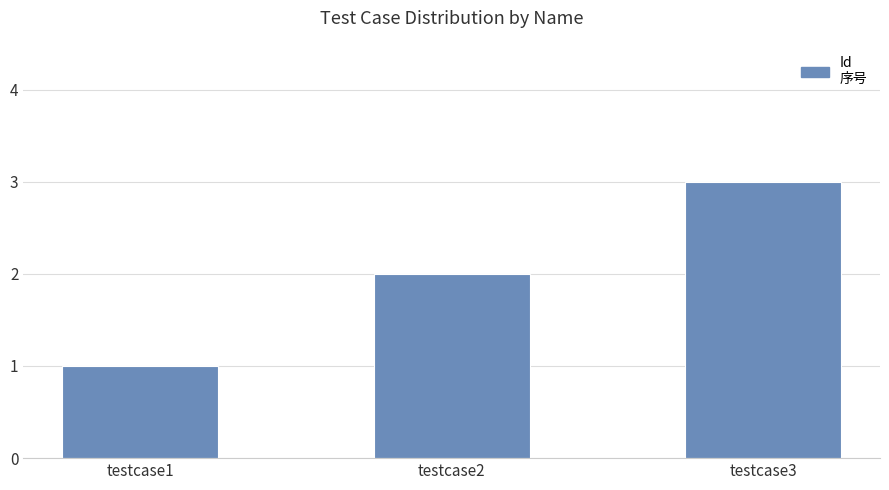

Reading left to right, list all the values displayed in this chart.

1	2	3